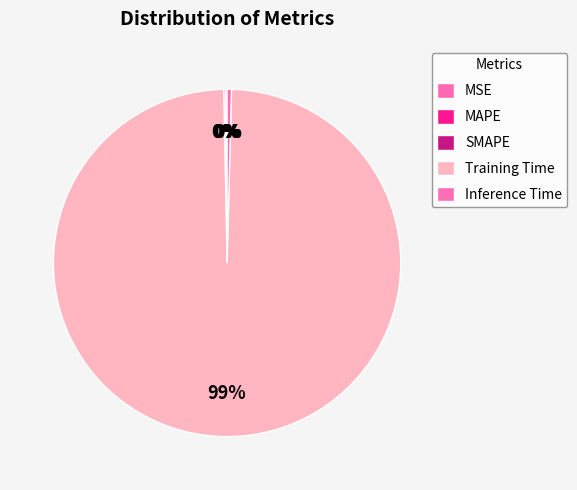

The Training Time slice represents 85% of the pie. True or false?

False